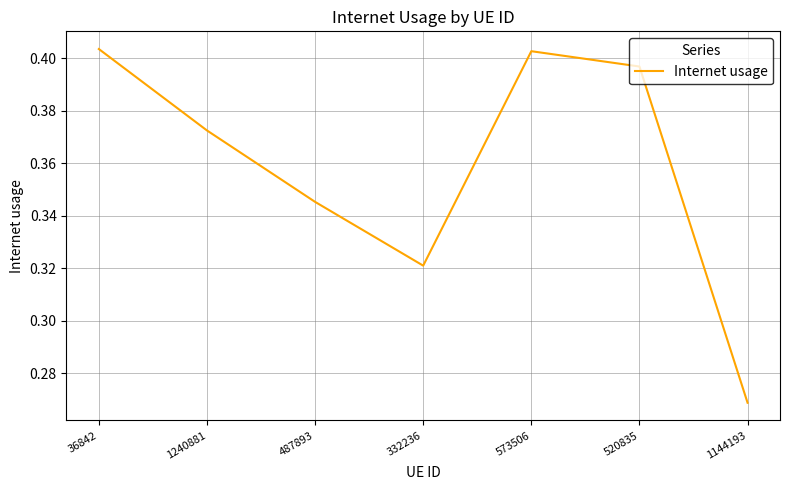

What position from the left is 332236?

4